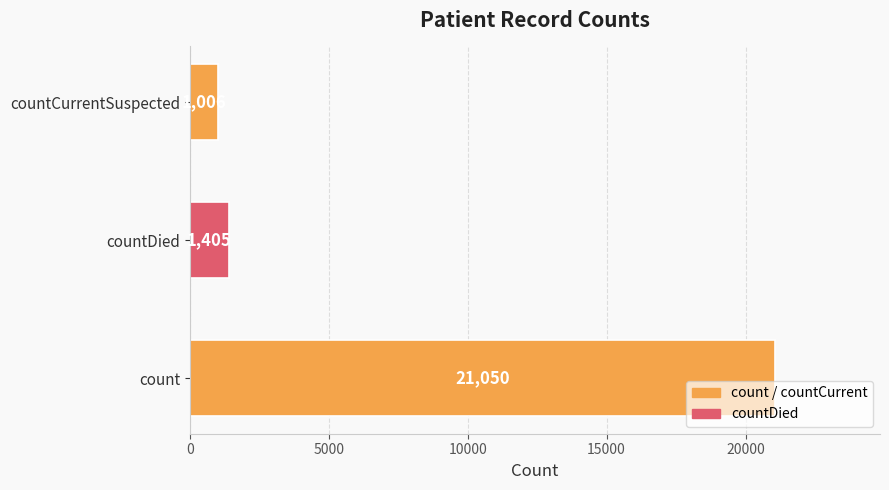

What is the minimum value shown in the chart?

1006